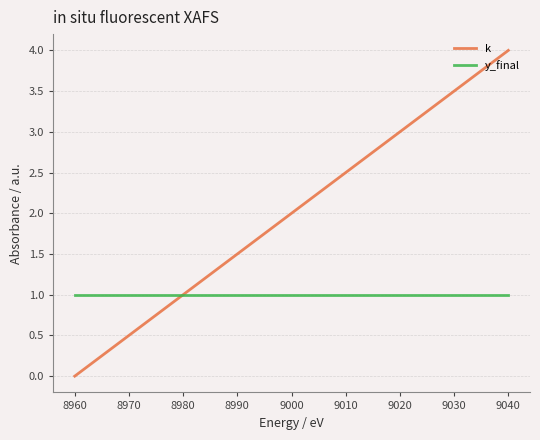

At which category is the sum across all series the highest?

9040